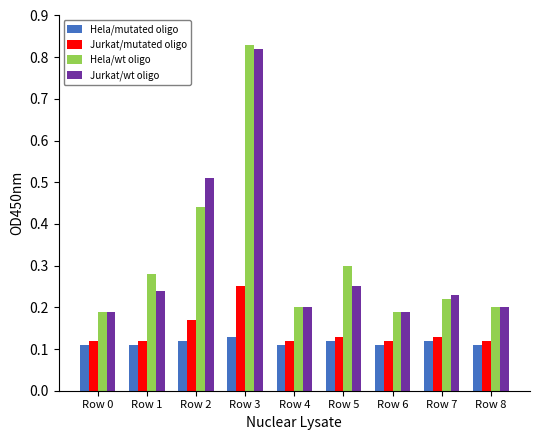

At which category is the sum across all series the highest?

Row 3